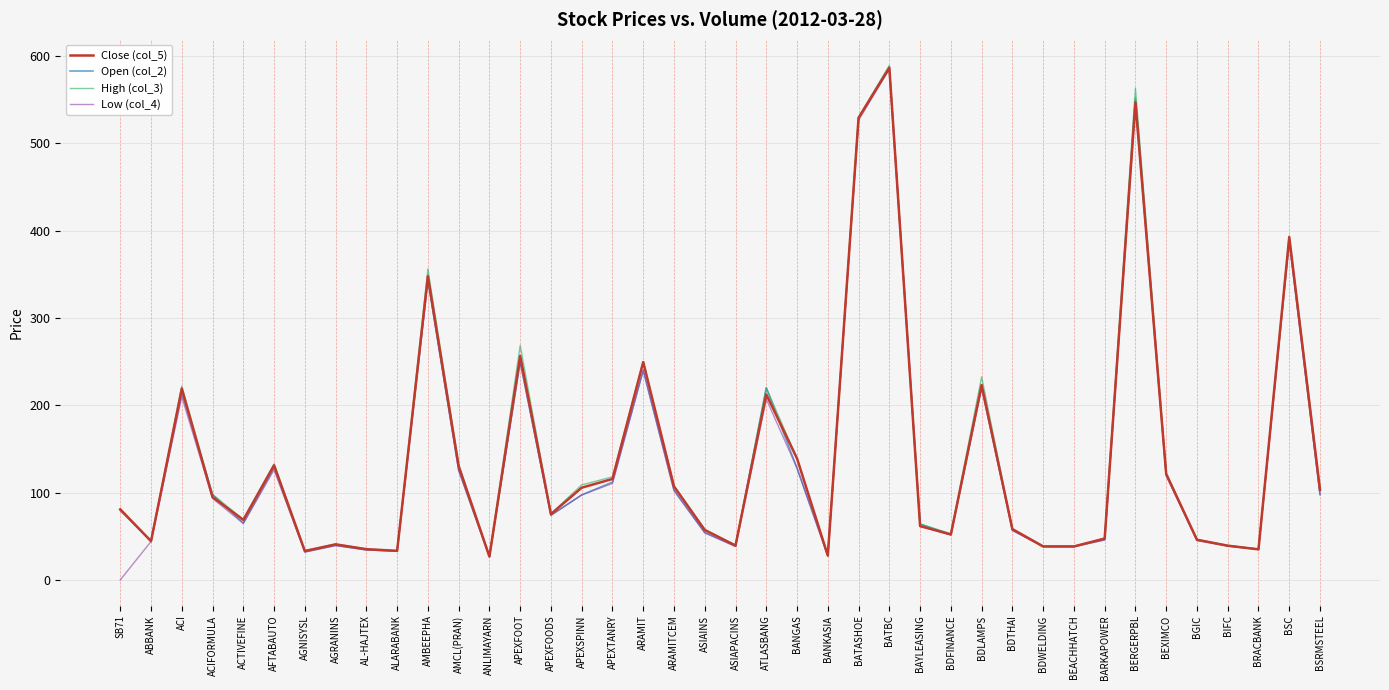

The Close (col_5) series shows 35.7 at BEXIMCO. True or false?

False